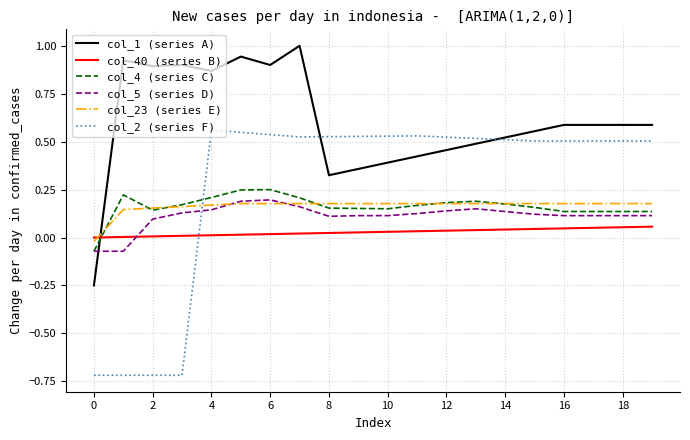

What is the maximum value shown in the chart?

1.0